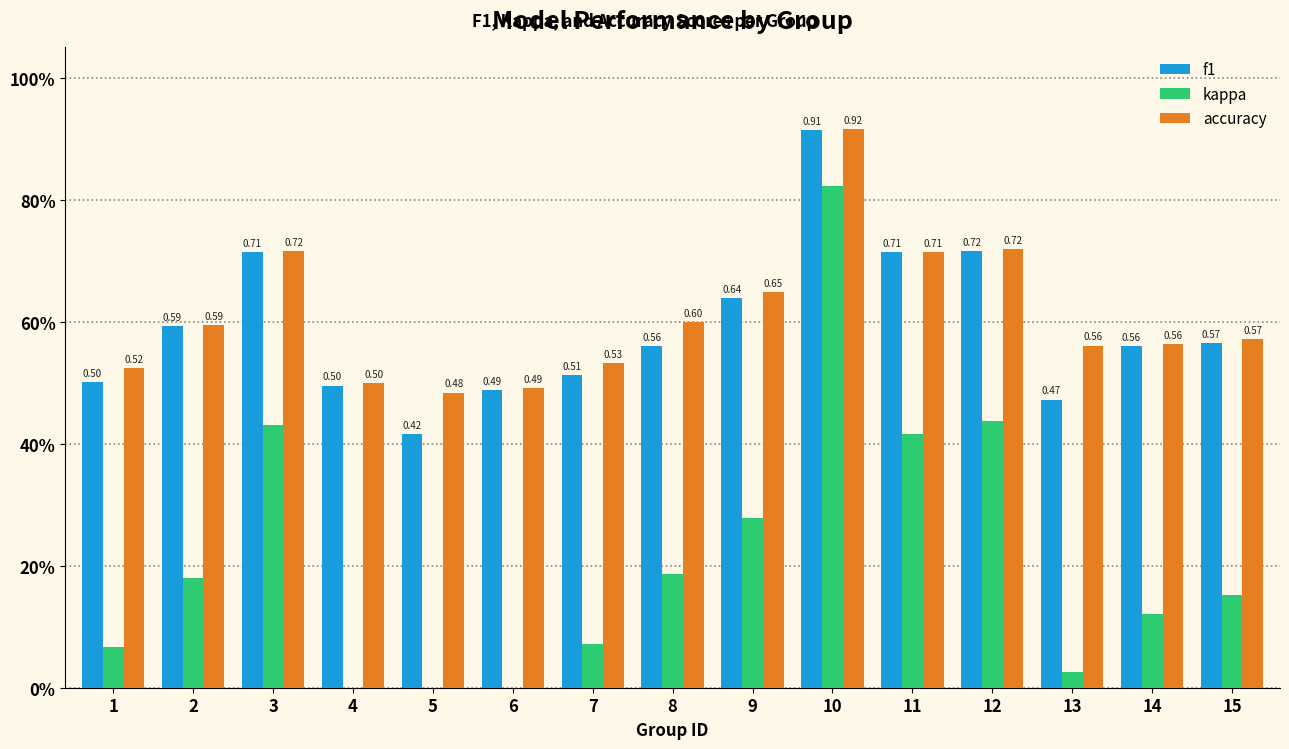

What is the average value of the f1 series?

0.6